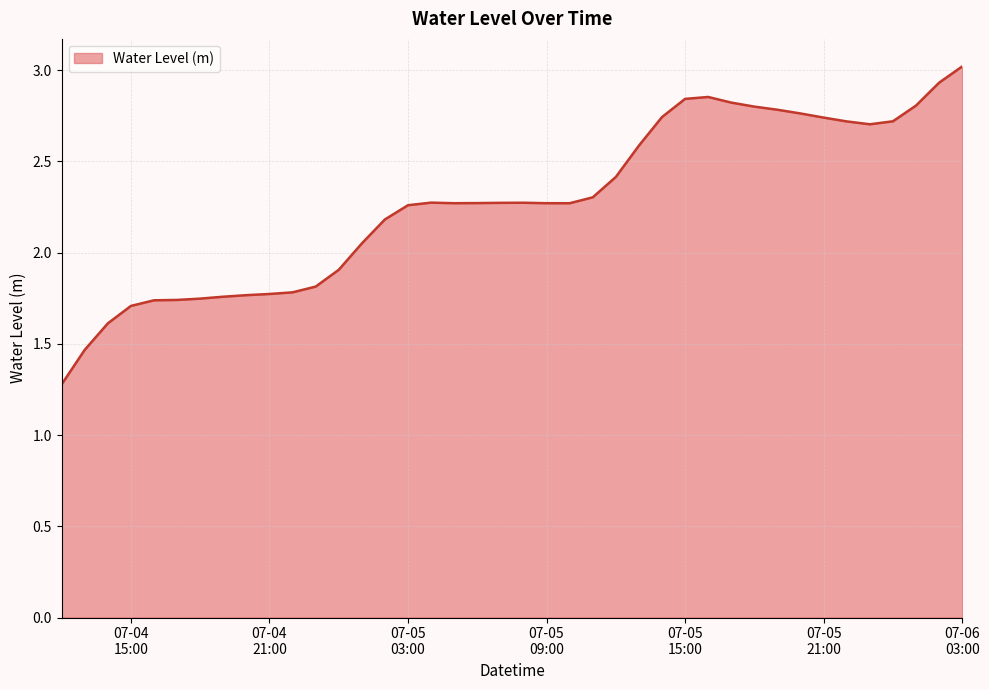

How many series are shown in this chart?

1